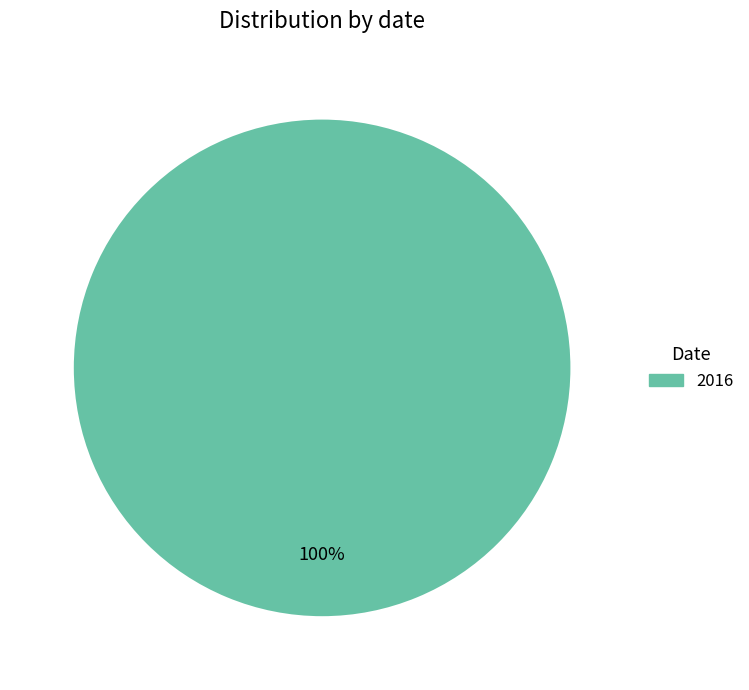

Does any single category account for the majority?

Yes